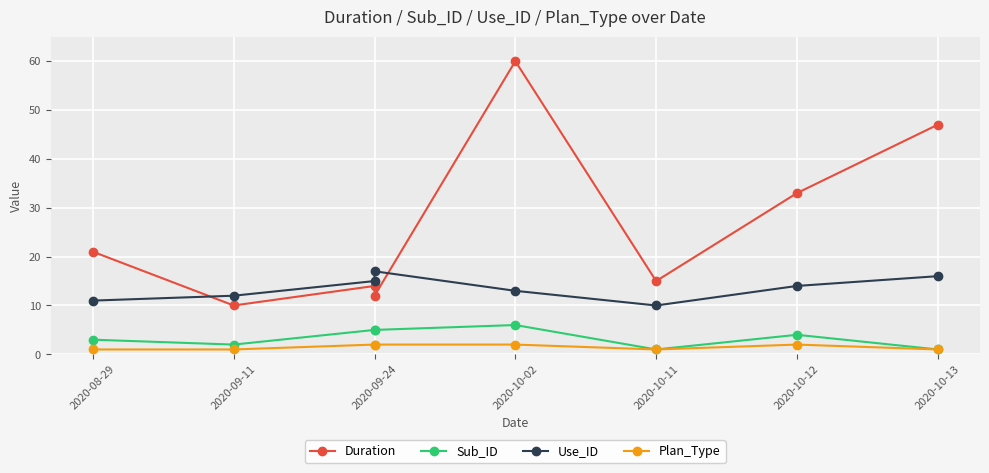

True or false: Duration has more than 0 points higher than both neighbors.

True